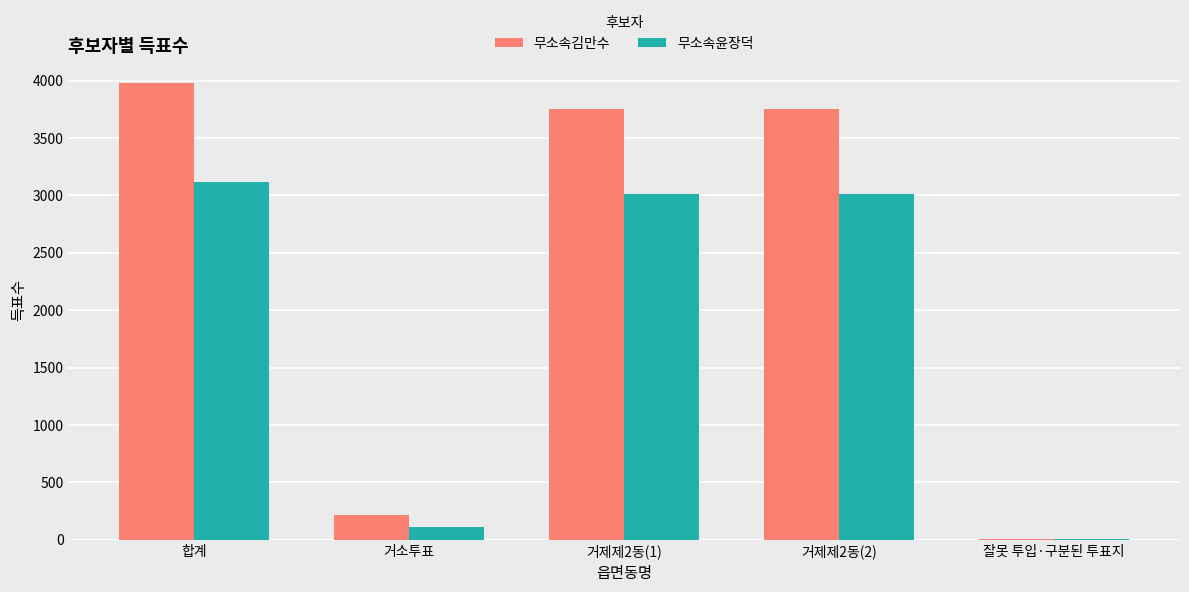

Which series has the largest total across all categories?

무소속김만수